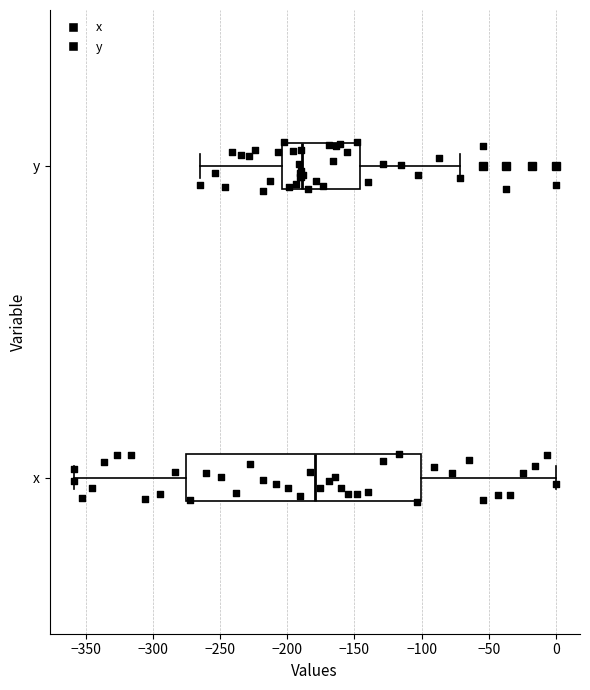

Reading bottom to top, transcribe this box plot: for each box, give where its median line is, the range the box spans, and where its two whiskers end, as read against the x-axis. The values are not printed on the chart, so give them approximately, as read against the axis.

x: median -180, box -275 to -100, whiskers -360 to 0
y: median -190, box -205 to -145, whiskers -265 to -70